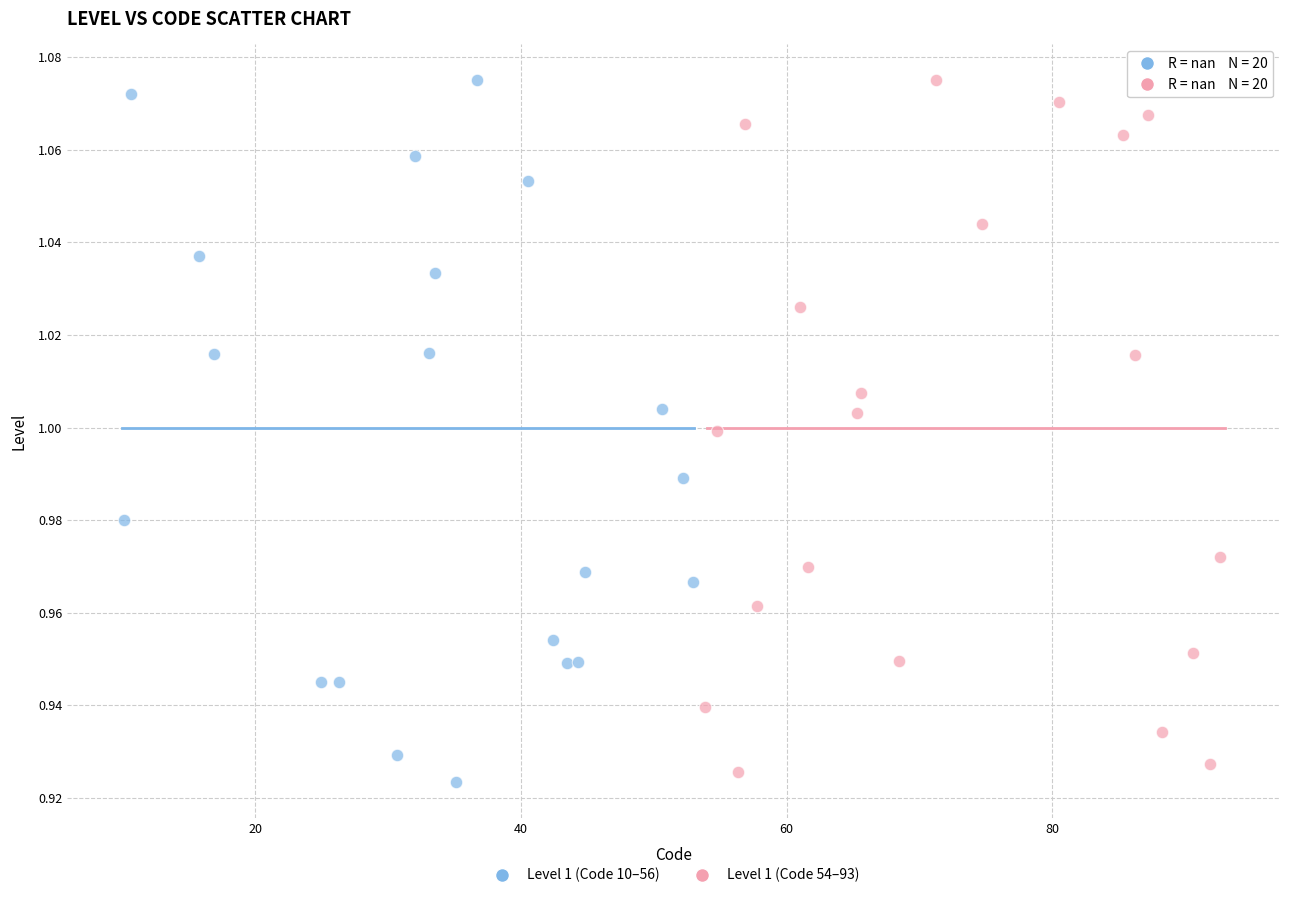

What are all the series names shown in the legend?

Level 1 (Code 10–56), Level 1 (Code 54–93)